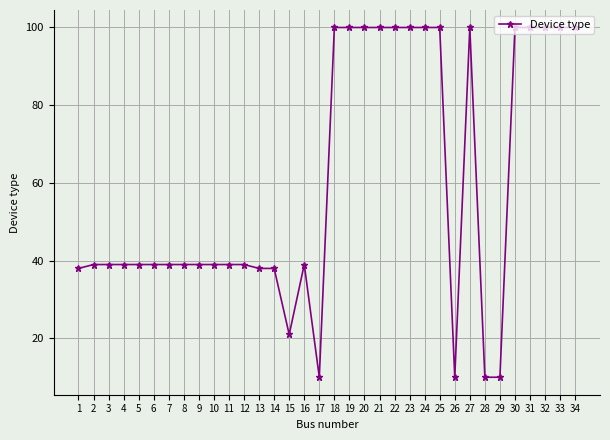

Reading right to left, list all the values displayed in this chart.

34=100	33=100	32=100	31=100	30=100	29=10	28=10	27=100	26=10	25=100	24=100	23=100	22=100	21=100	20=100	19=100	18=100	17=10	16=39	15=21	14=38	13=38	12=39	11=39	10=39	9=39	8=39	7=39	6=39	5=39	4=39	3=39	2=39	1=38